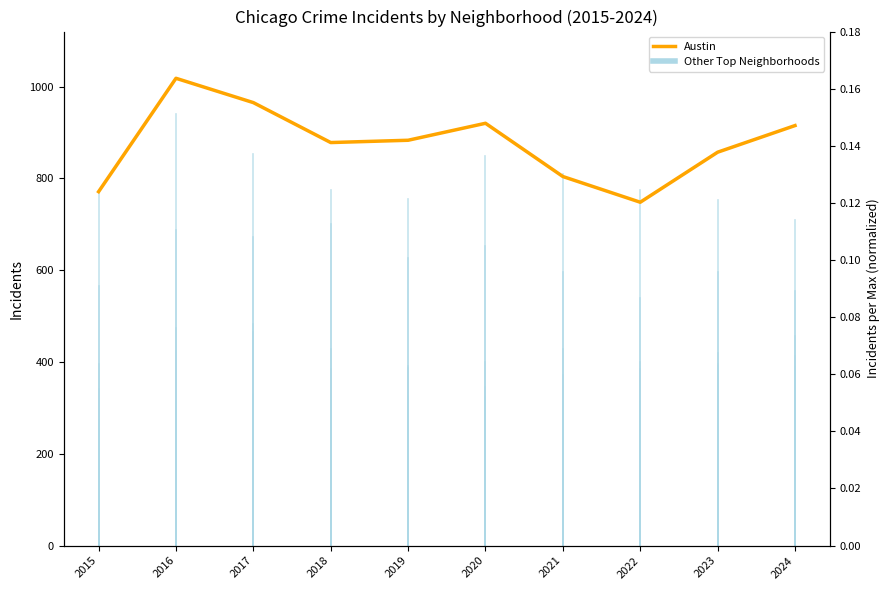

Reading left to right, what are all the values shown in this chart?

2015=771	2016=1018	2017=965	2018=878	2019=883	2020=920	2021=804	2022=748	2023=857	2024=915